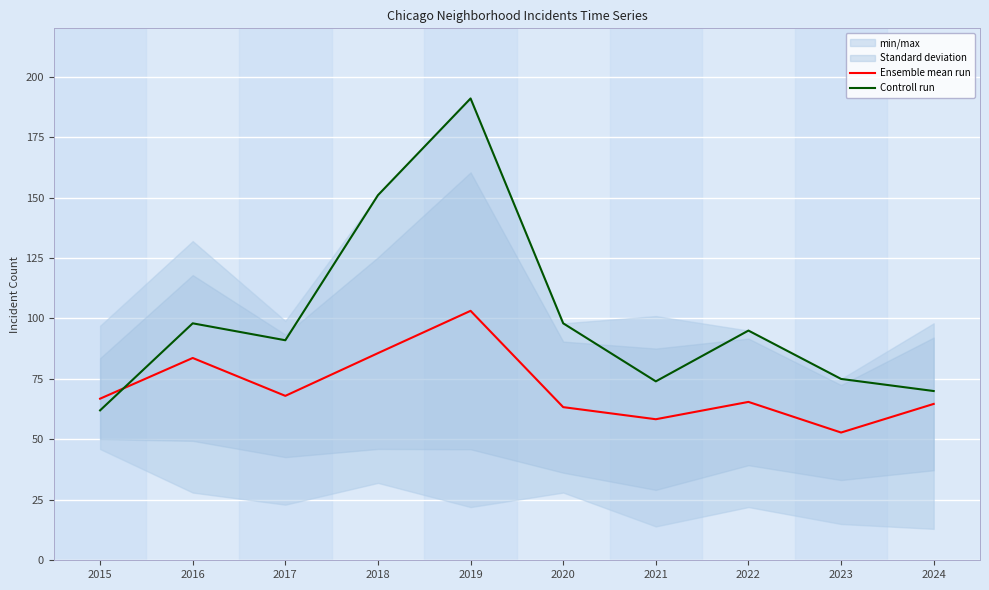

Reading left to right, extract all data points from this chart.

Ensemble mean run: 66.8	83.7	68.0	85.7	103.2	63.3	58.3	65.5	52.8	64.7
Controll run: 62.0	98.0	91.0	151.0	191.0	98.0	74.0	95.0	75.0	70.0